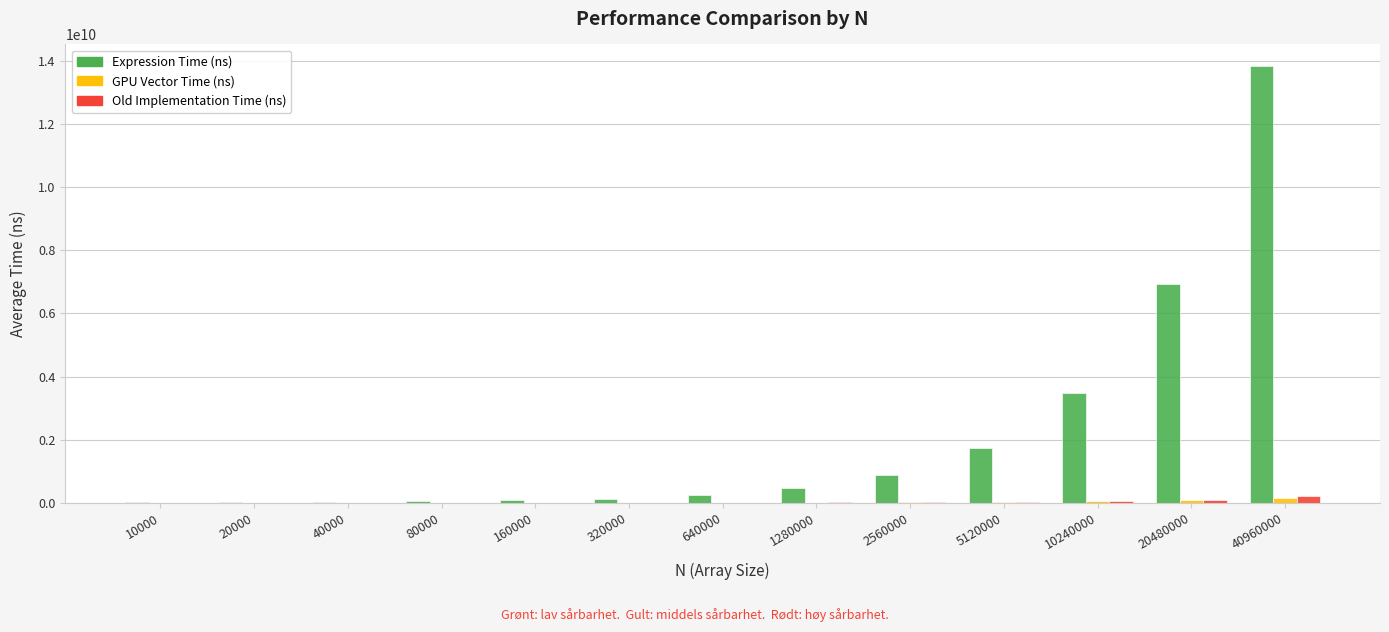

Which series changed the most between 40000 and 40960000?

Expression Time (ns)